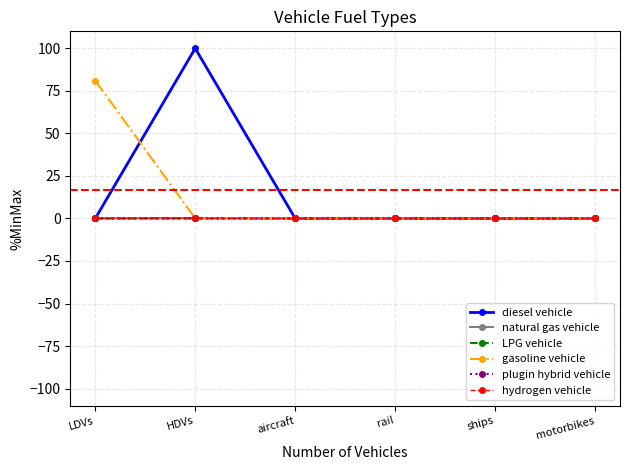

What is the difference between the maximum and minimum values in the natural gas vehicle series?

0.3